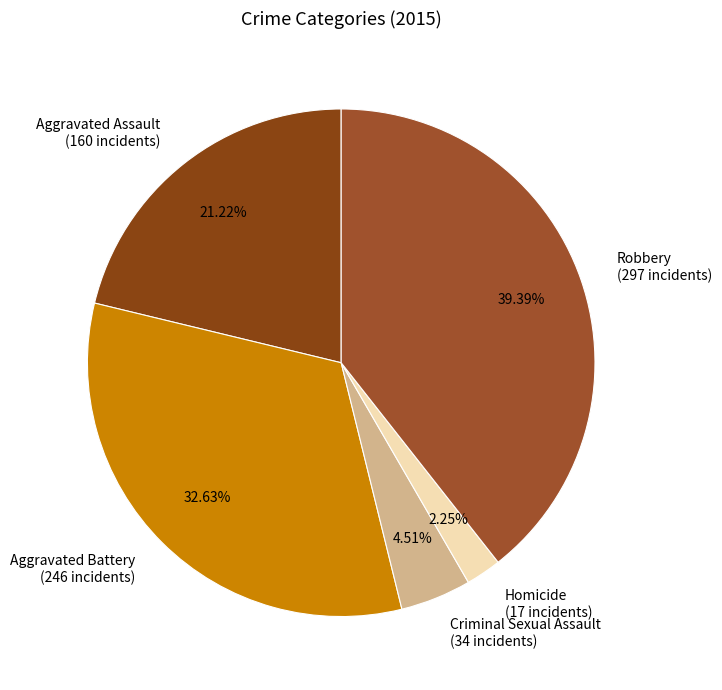

What percentage is the Criminal Sexual Assault slice, to the nearest percent?

5%